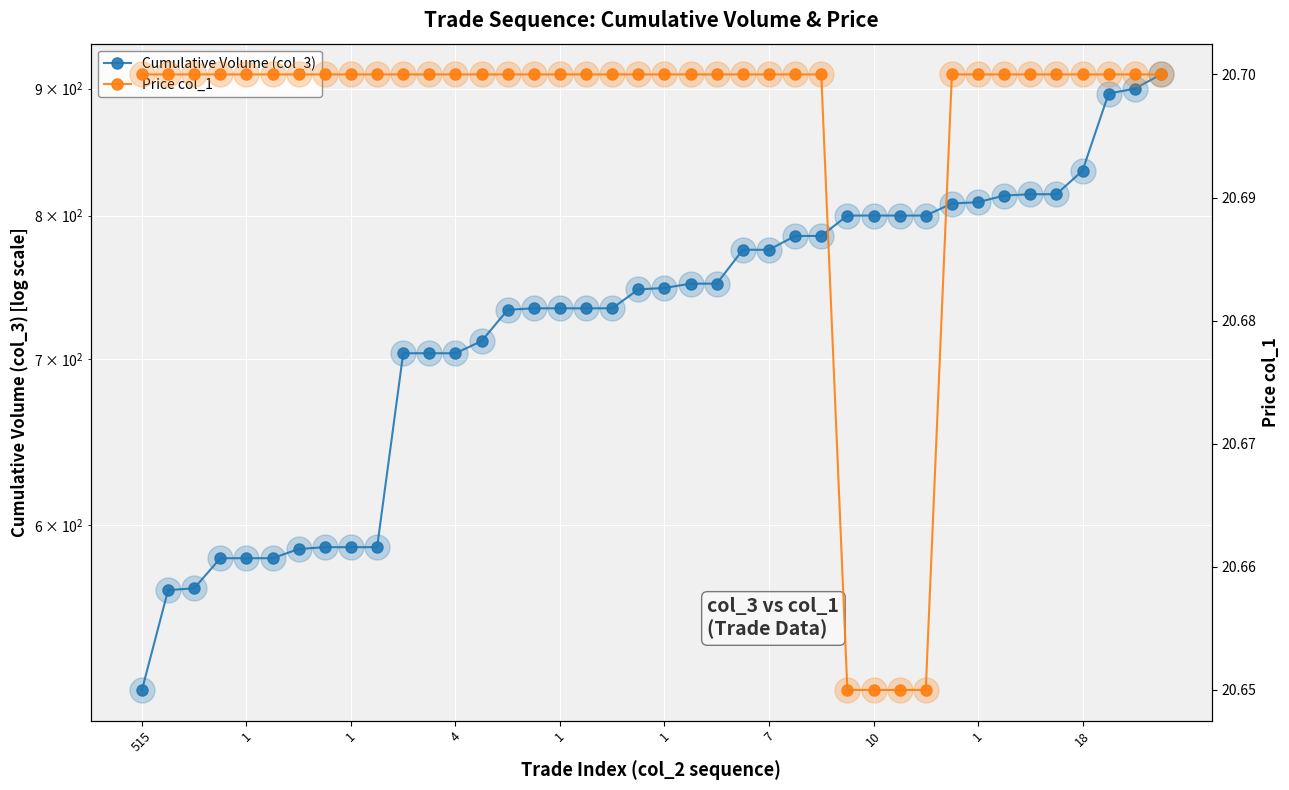

How many distinct data groups are displayed?

2